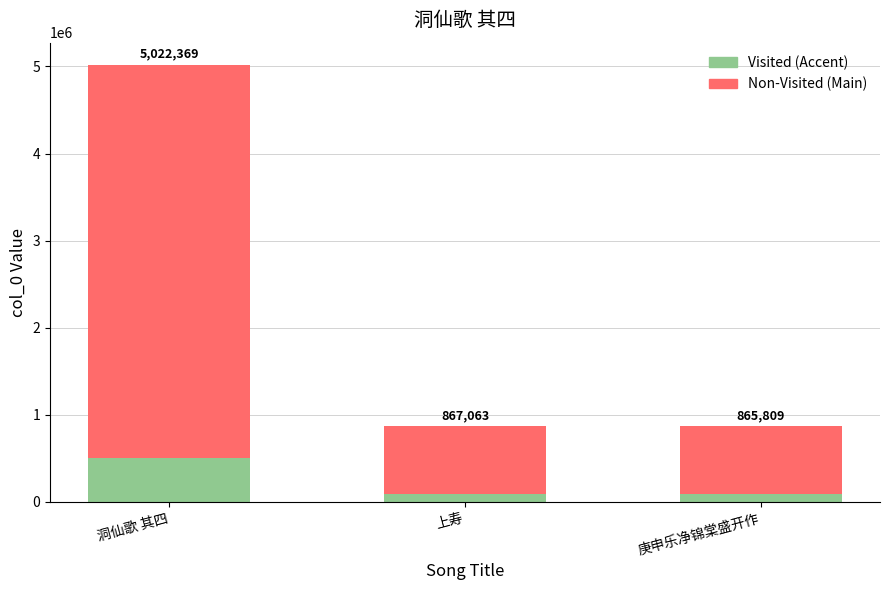

Between 上寿 and 庚申乐净锦棠盛开作, which is larger?

上寿